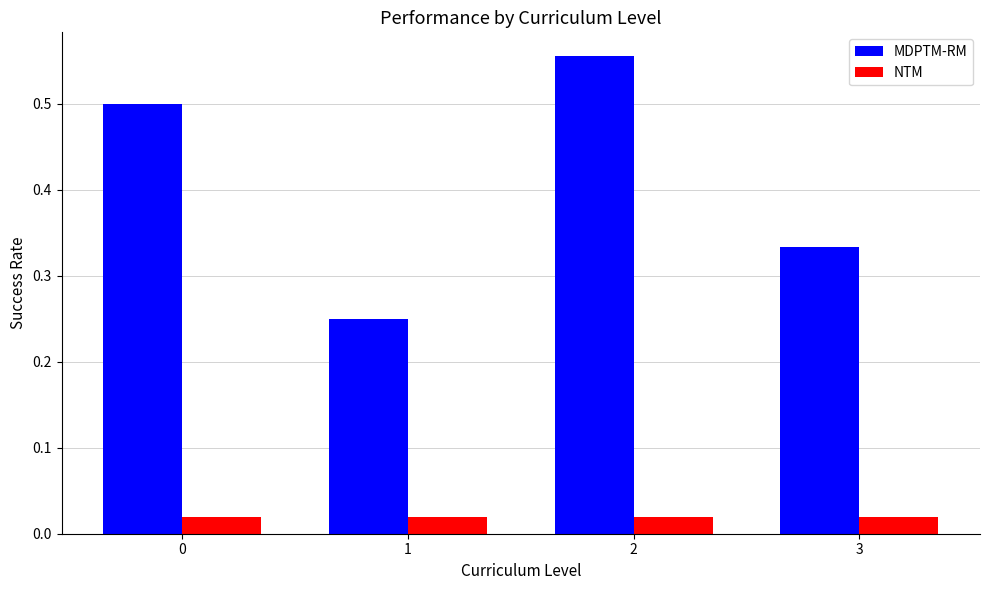

Rank the series by their maximum value, from lowest to highest.

NTM, MDPTM-RM